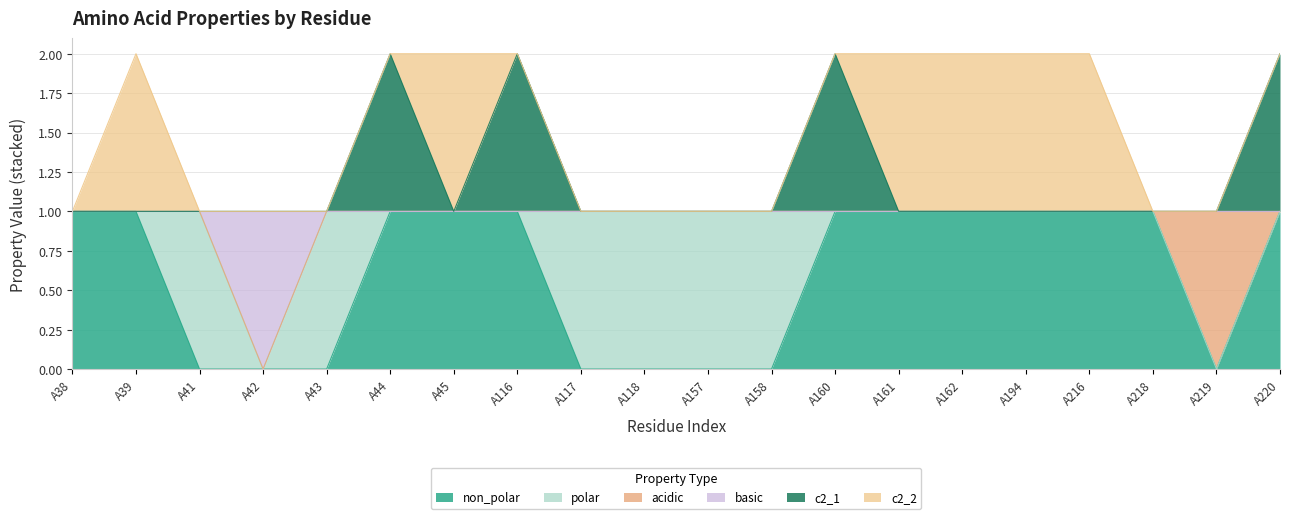

How many interior local valleys does the basic series have?

1